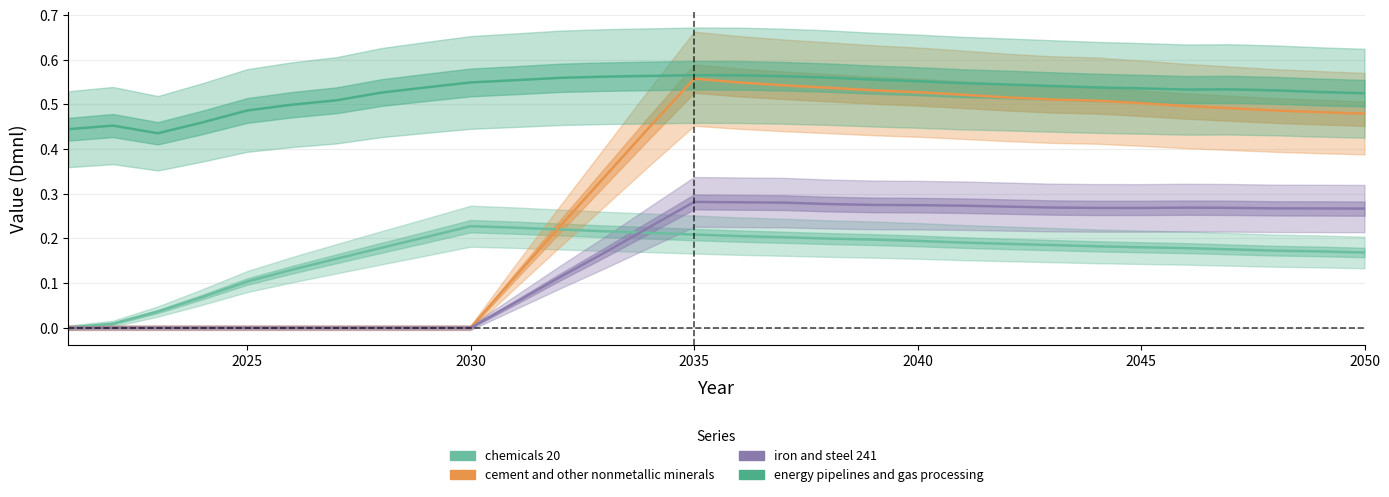

What is the sum of all energy pipelines and gas processing values?

15.9